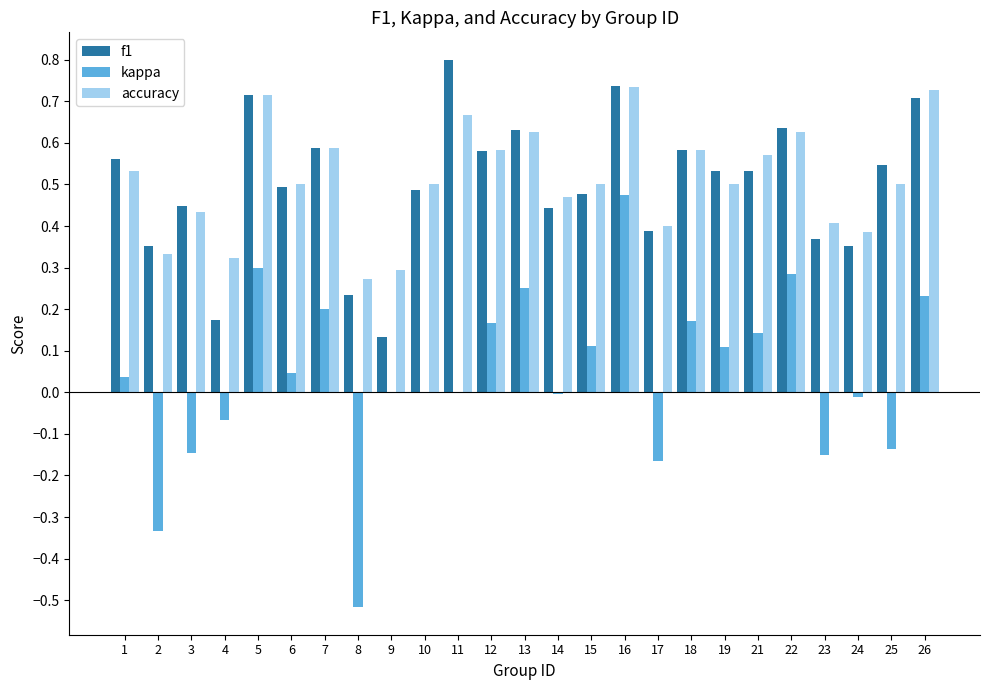

Between 9 and 24, which series saw the biggest shift?

f1